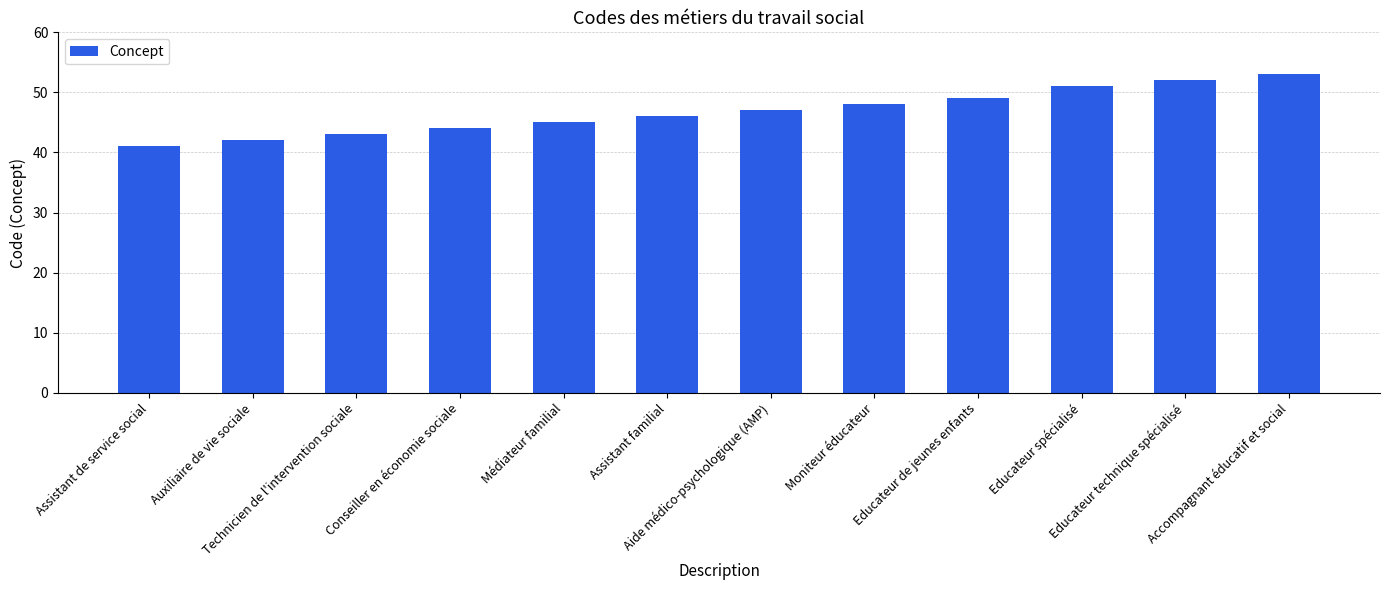

Reading left to right, list all the values displayed in this chart.

41	42	43	44	45	46	47	48	49	51	52	53